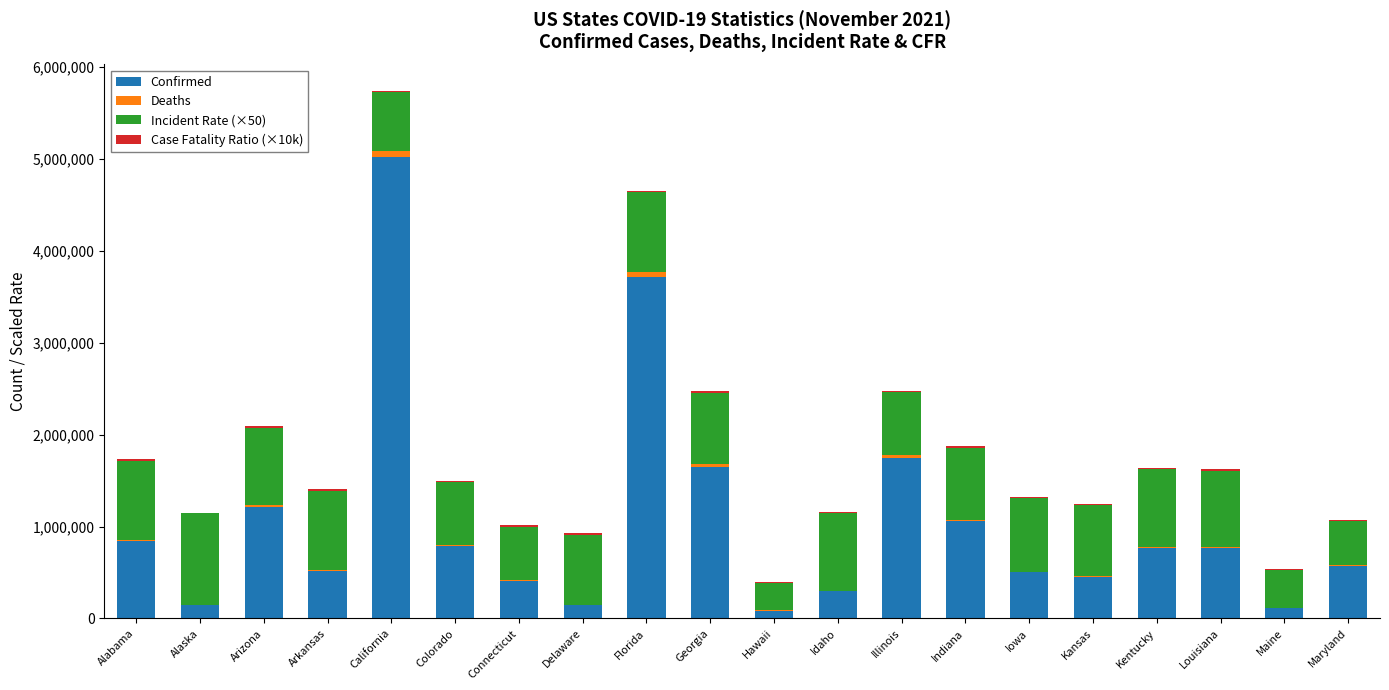

At which category is the sum across all series the highest?

California